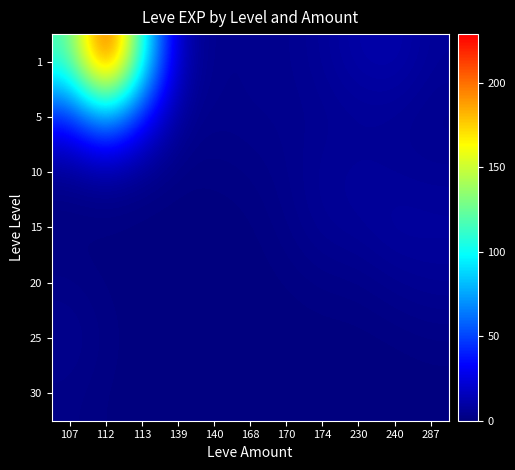

At which category is the sum across all series the highest?

112